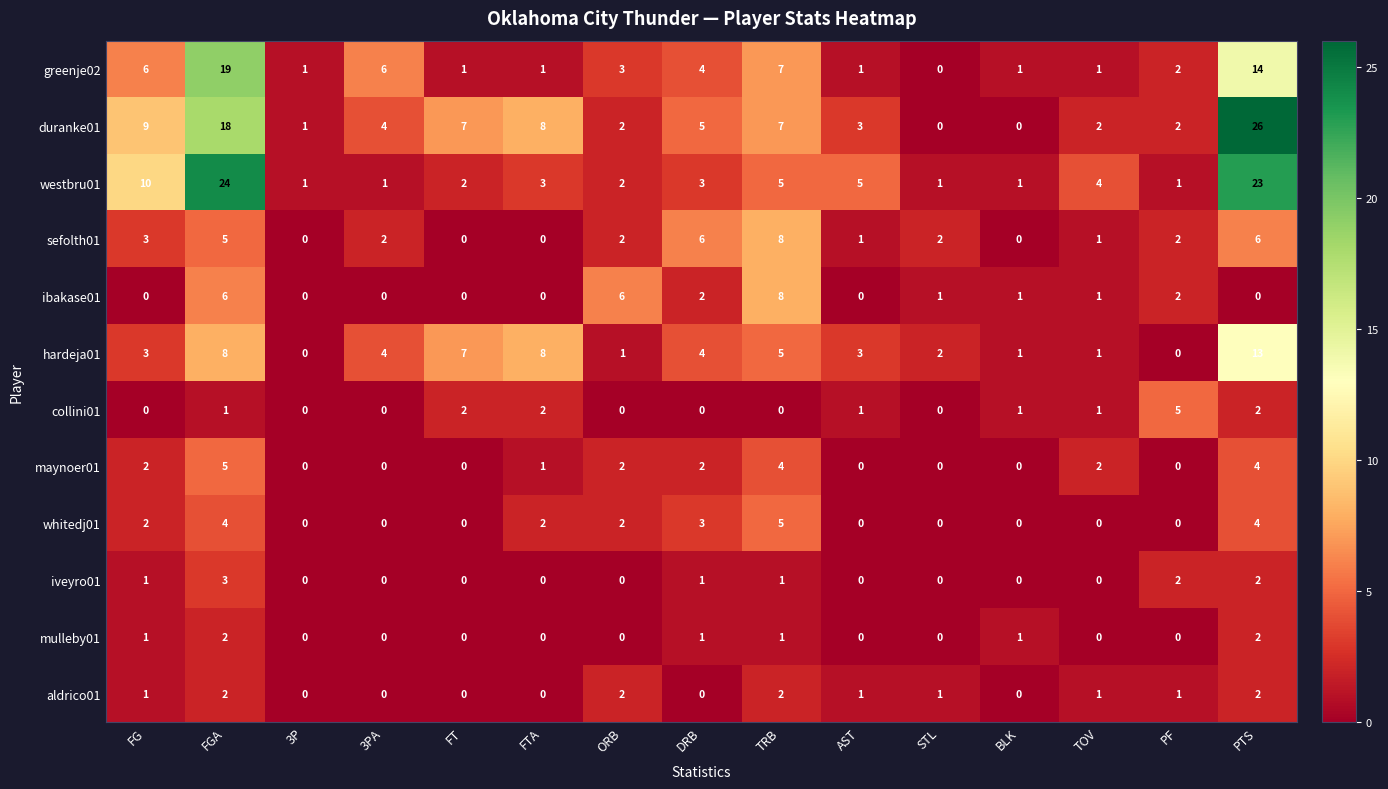

How many distinct data groups are displayed?

12